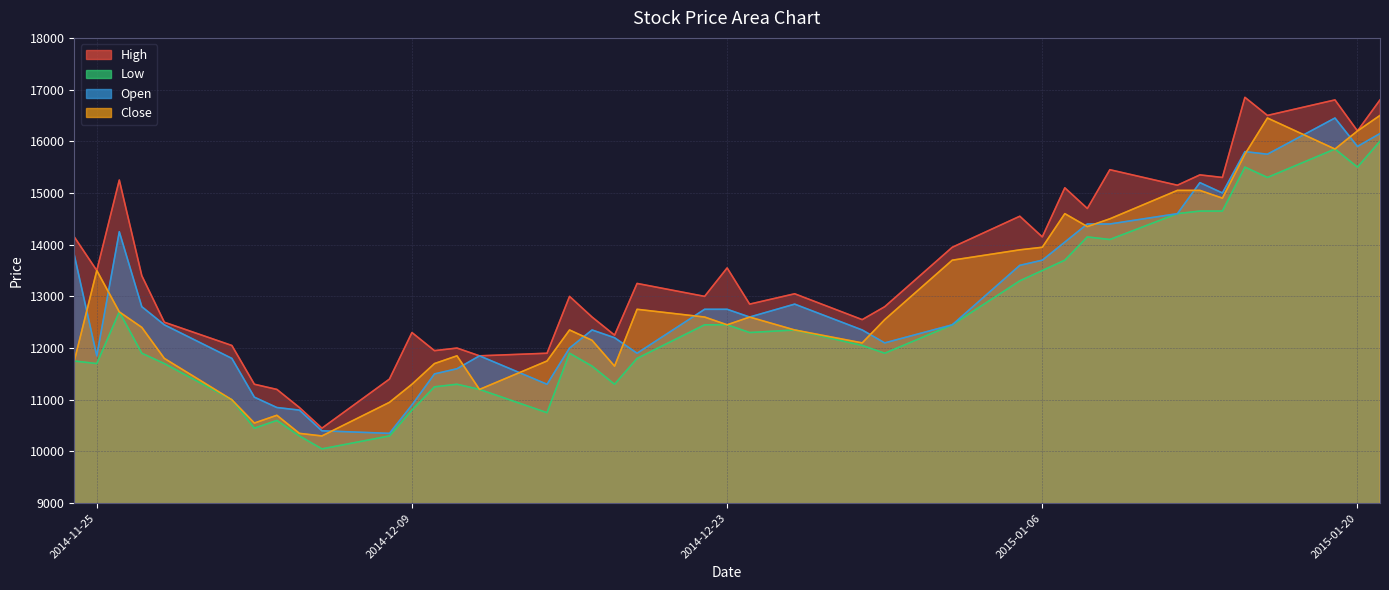

Reading left to right, what are all the values shown in this chart?

High: 14150	13500	15250	13400	12500	12050	11300	11200	10850	10450	11400	12300	11950	12000	11850	11900	13000	12600	12250	13250	13000	13550	12850	13050	12550	12800	13950	14550	14150	15100	14700	15450	15150	15350	15300	16850	16500	16800	16200	16800
Low: 11750	11700	12700	11900	11700	11000	10450	10600	10300	10050	10300	10800	11250	11300	11200	10750	11900	11650	11300	11800	12450	12450	12300	12350	12050	11900	12450	13300	13500	13700	14150	14100	14600	14650	14650	15500	15300	15850	15500	16000
Open: 13800	11850	14250	12800	12450	11800	11050	10850	10800	10400	10350	10900	11500	11600	11850	11300	12000	12350	12200	11900	12750	12750	12600	12850	12350	12100	12450	13600	13700	14050	14400	14400	14600	15200	15000	15800	15750	16450	15900	16150
Close: 11750	13500	12700	12400	11800	11000	10550	10700	10350	10300	10950	11300	11700	11850	11200	11750	12350	12150	11650	12750	12600	12450	12600	12350	12100	12550	13700	13900	13950	14600	14350	14500	15050	15050	14900	15750	16450	15850	16200	16500